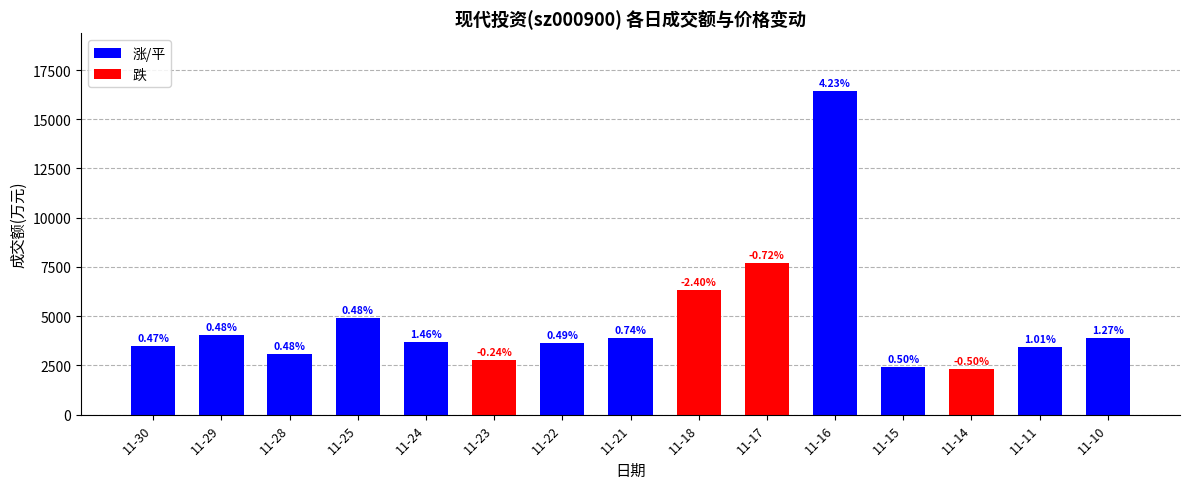

Is the value of 涨/平 at 11-25 greater than the value of 跌 at 11-15?

Yes